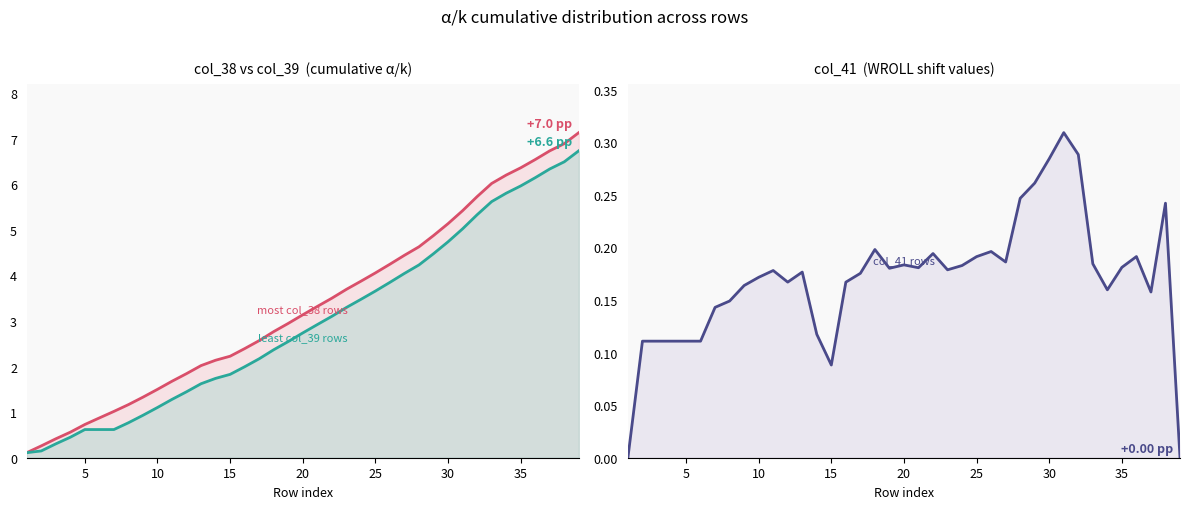

True or false: col_38 has more than 0 interior local peaks.

False